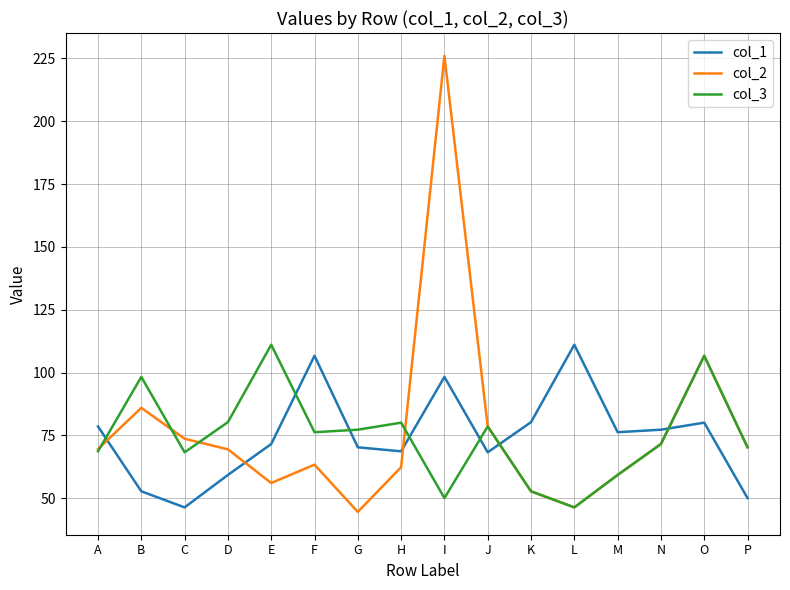

The value of col_1 at N is 77.3. True or false?

True